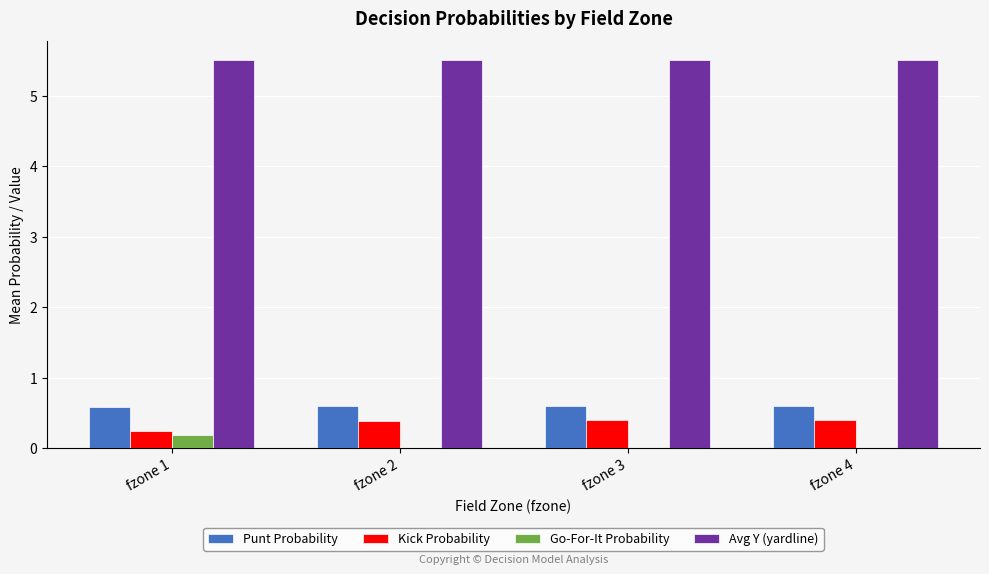

What is the average value of the Go-For-It Probability series?

0.1